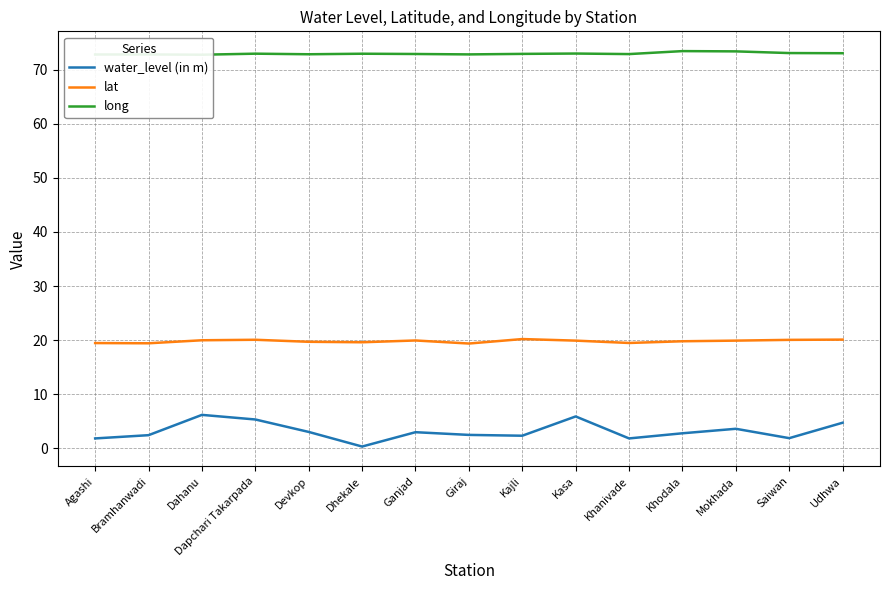

Read the water_level (in m) value at Kasa.

5.9